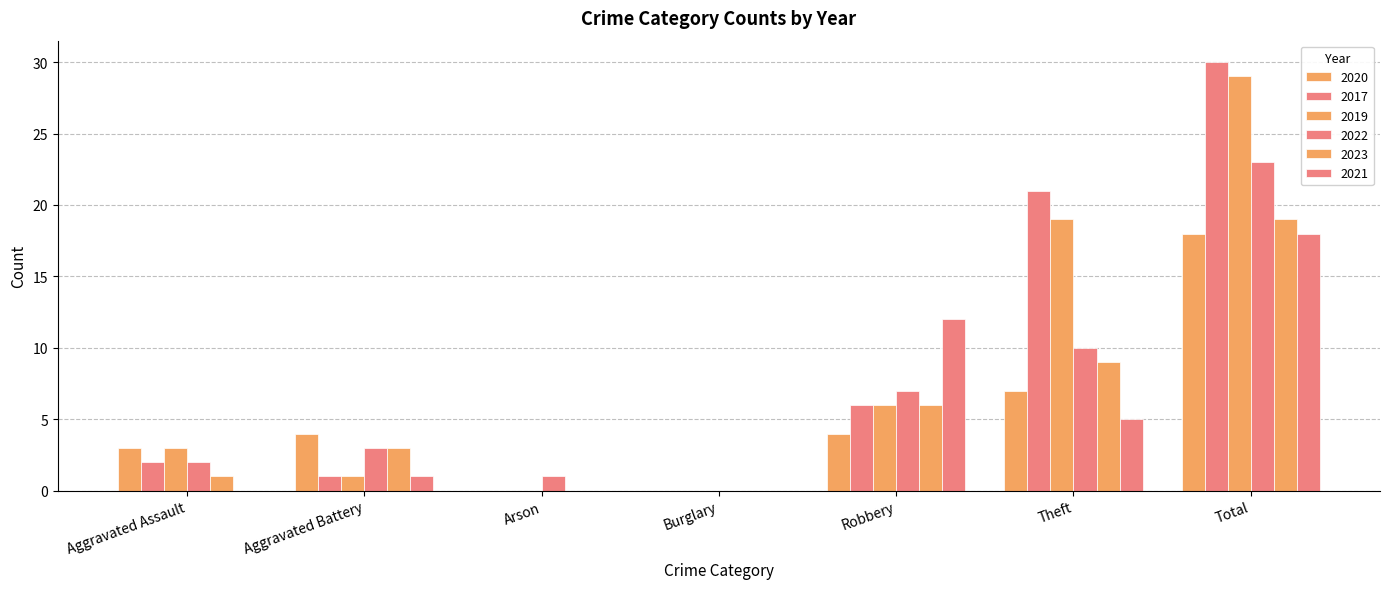

Rank the series at Aggravated Battery from lowest to highest value.

2017, 2019, 2021, 2022, 2023, 2020